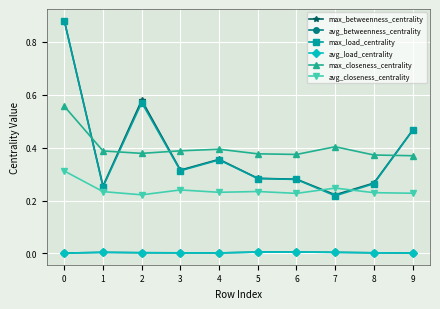

Which series changed the most between 1 and 2?

max_betweenness_centrality